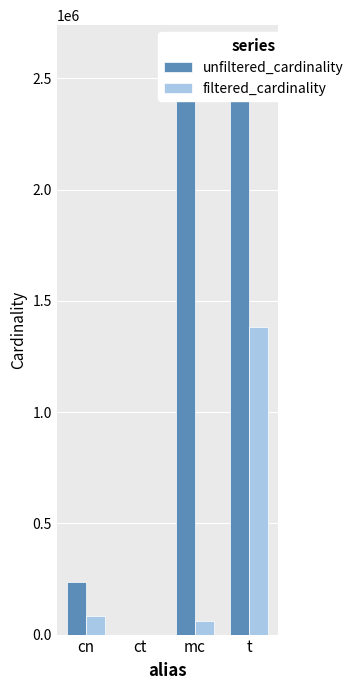

Which label corresponds to the smallest value in the chart?

ct